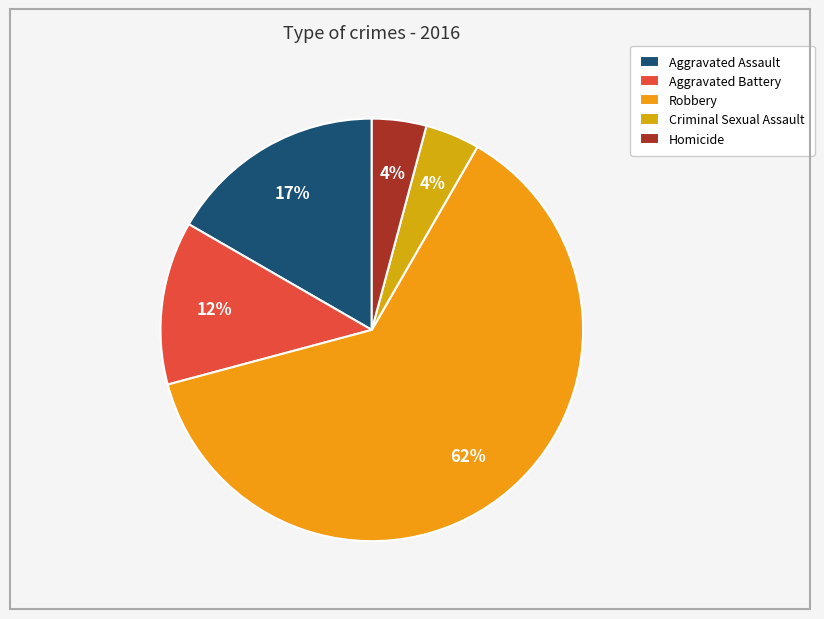

What portion of the pie excludes Robbery?

37.5%